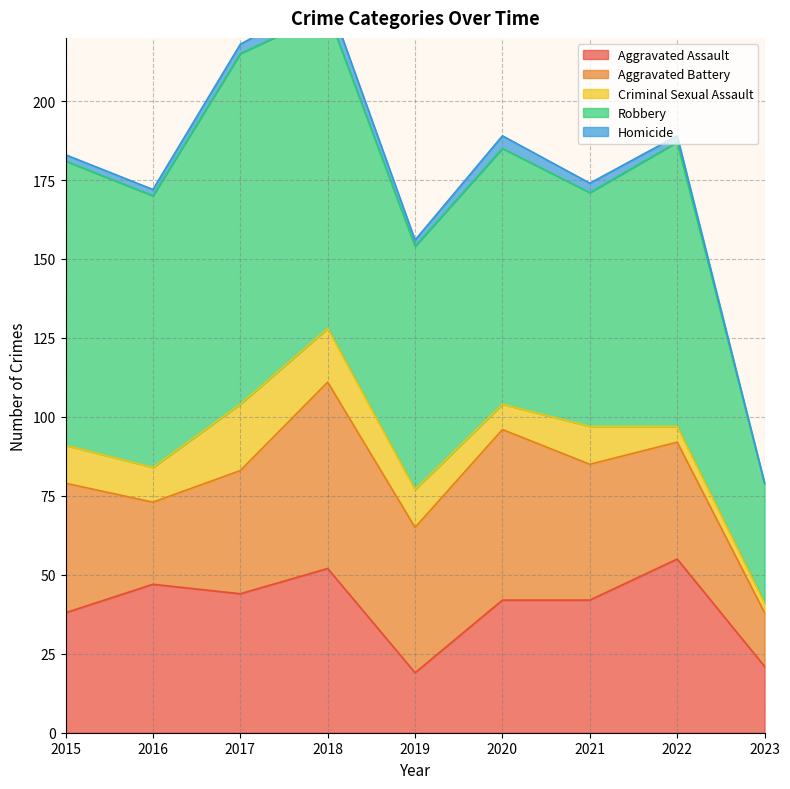

Which series has the largest total across all categories?

Robbery